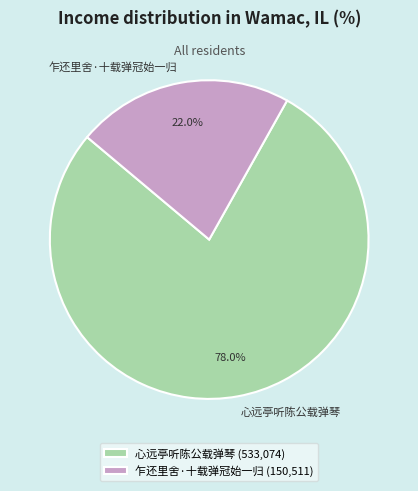

What percentage is NOT represented by 乍还里舍·十载弹冠始一归?

78.0%